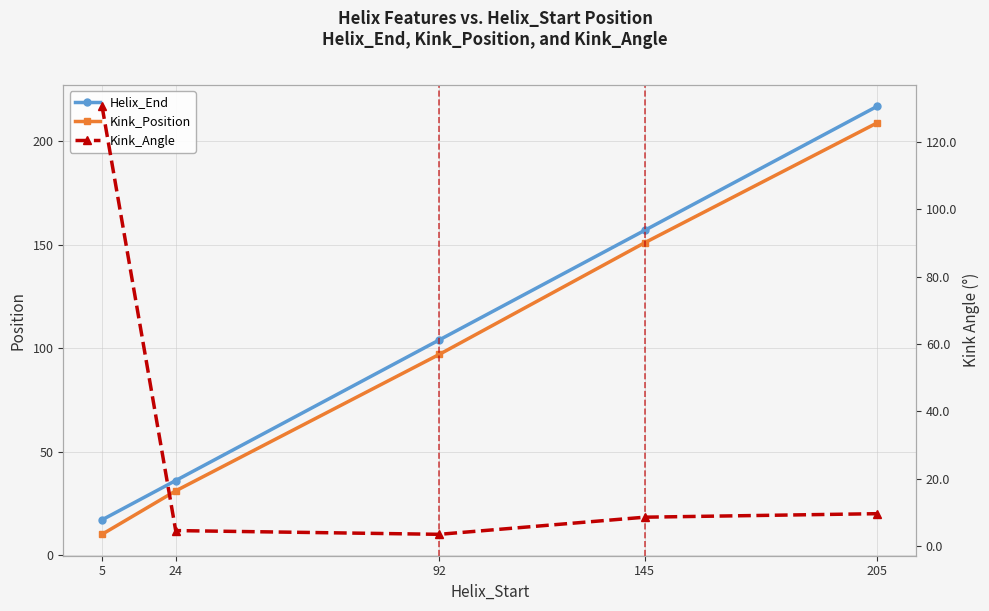

Which category has the lowest value in the Helix_End series?

5